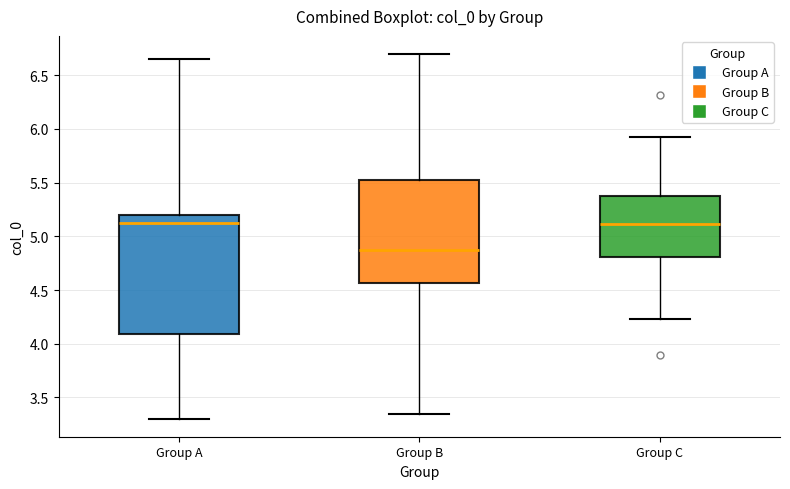

Reading left to right, transcribe this box plot: for each box, give where its median line is, the range the box spans, and where its two whiskers end, as read against the y-axis. The values are not printed on the chart, so give them approximately, as read against the axis.

Group A: median 5.10, box 4.10 to 5.20, whiskers 3.30 to 6.65
Group B: median 4.90, box 4.55 to 5.50, whiskers 3.35 to 6.70
Group C: median 5.10, box 4.80 to 5.35, whiskers 4.25 to 5.90